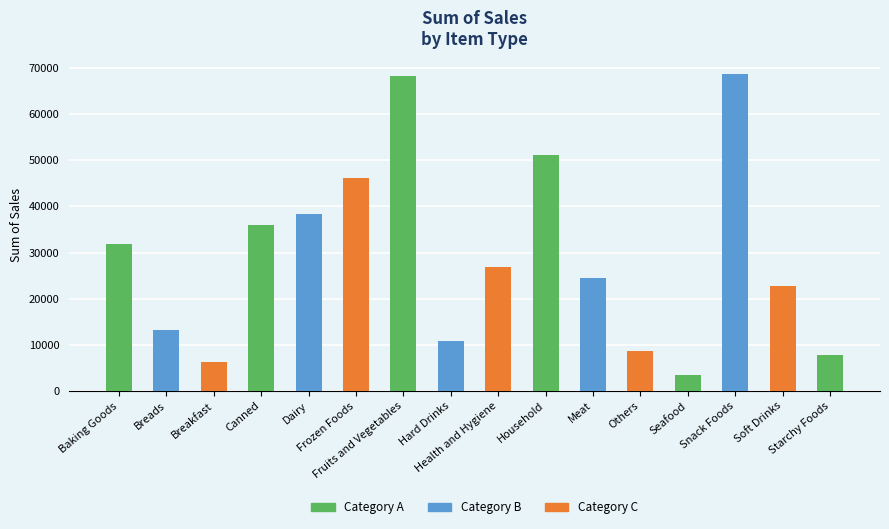

What is the value of the 16th bar from the left?

7862.0